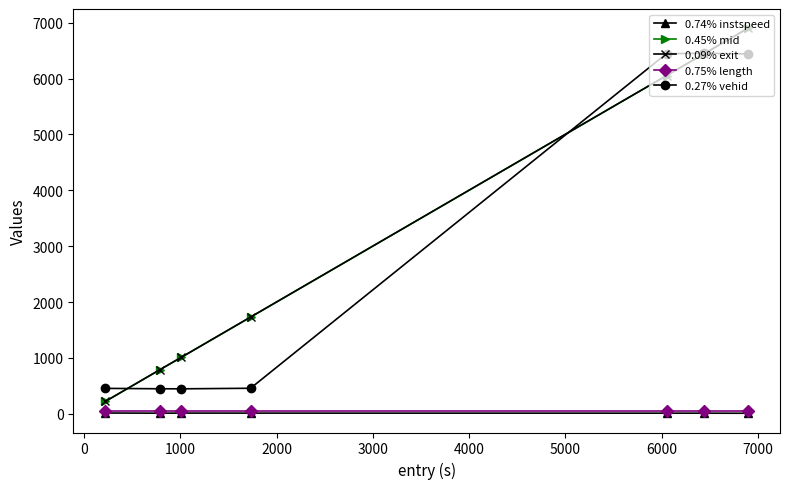

True or false: 0.45% mid has more than 0 interior local peaks.

False